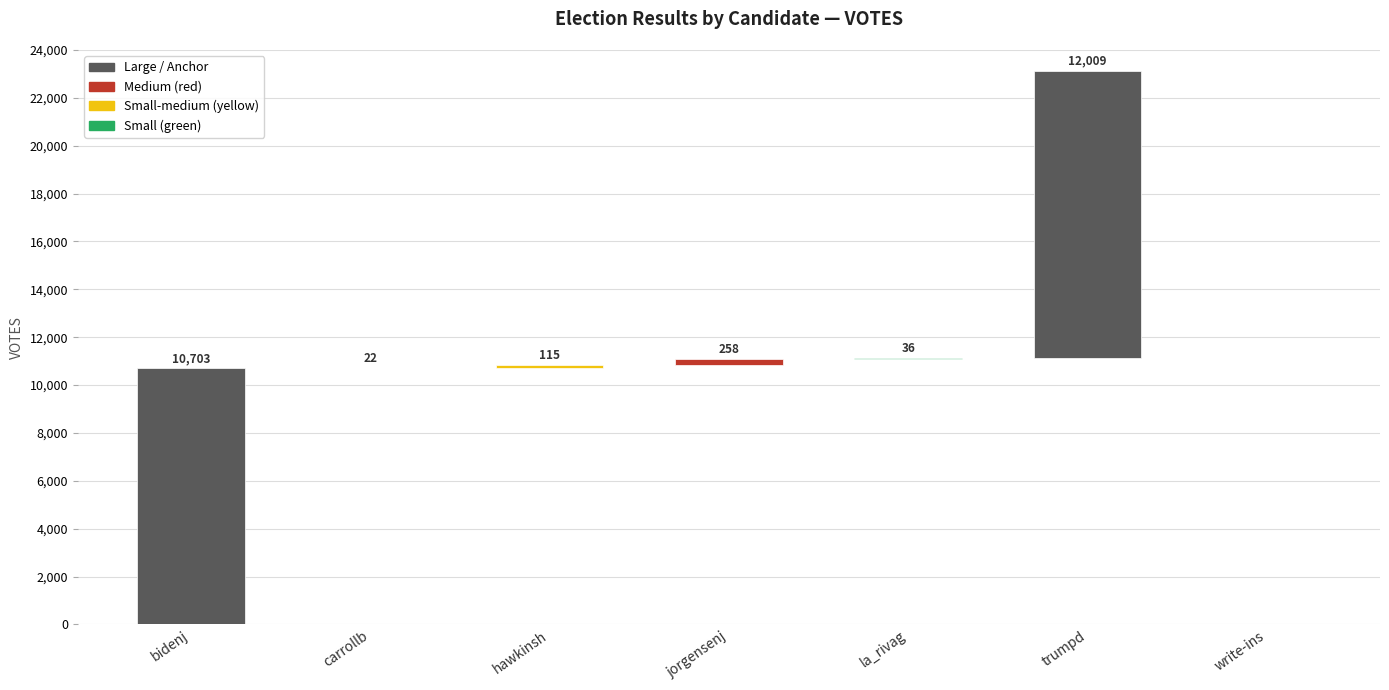

Is it true that the value at hawkinsh is 187?

False